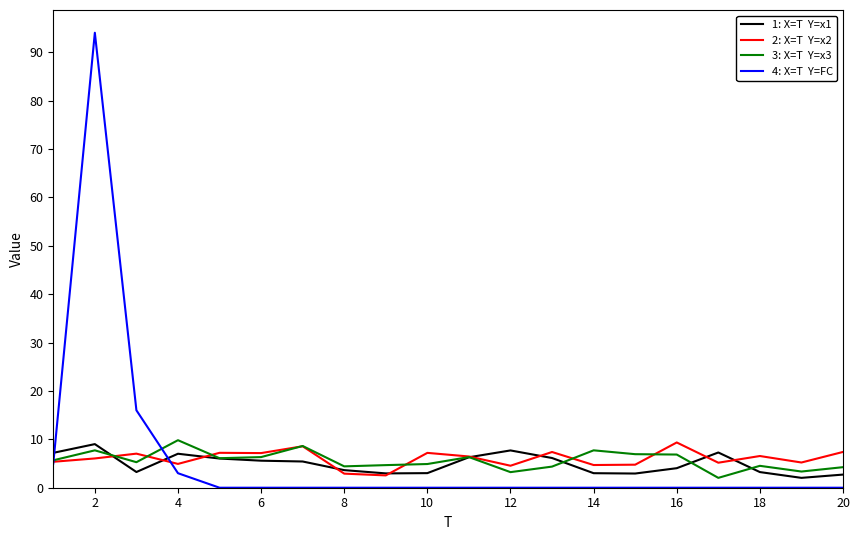

What is the maximum value shown in the chart?

94.0